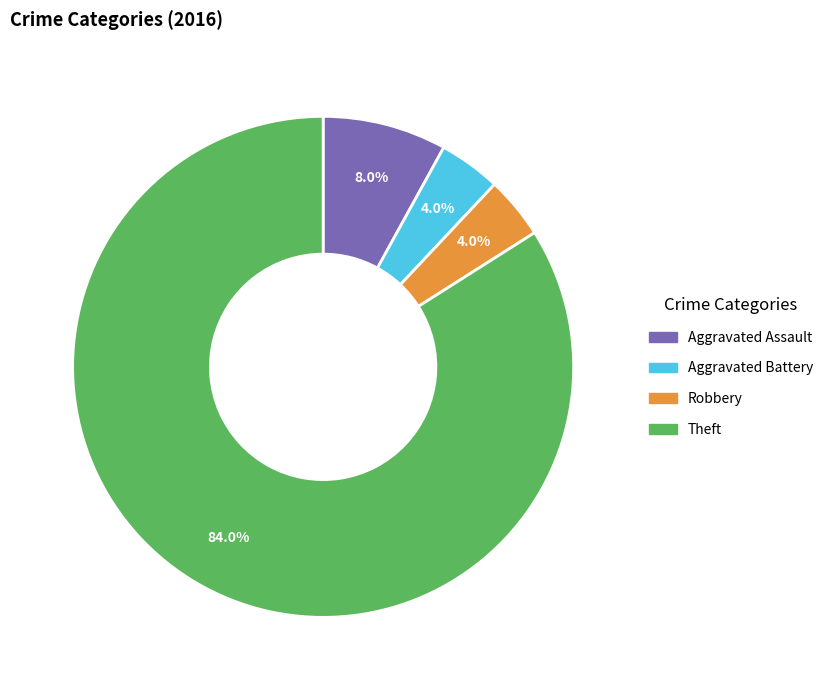

What is the largest slice in the pie chart?

Theft